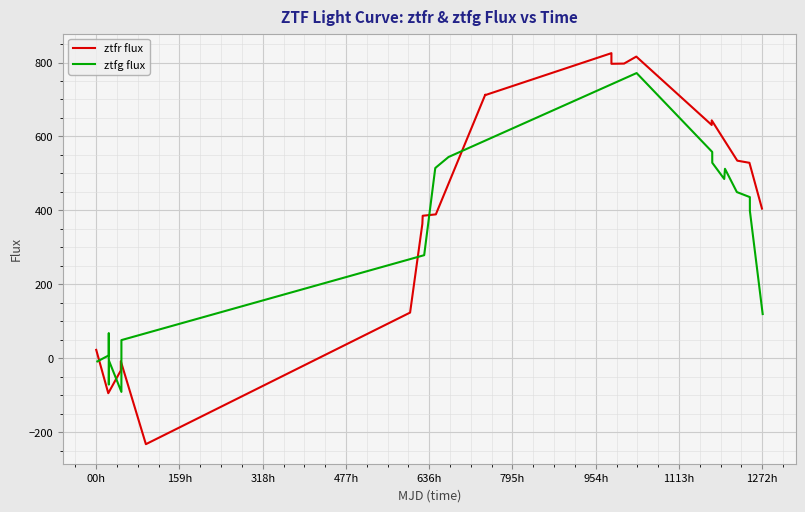

What are all the series names shown in the legend?

ztfr flux, ztfg flux